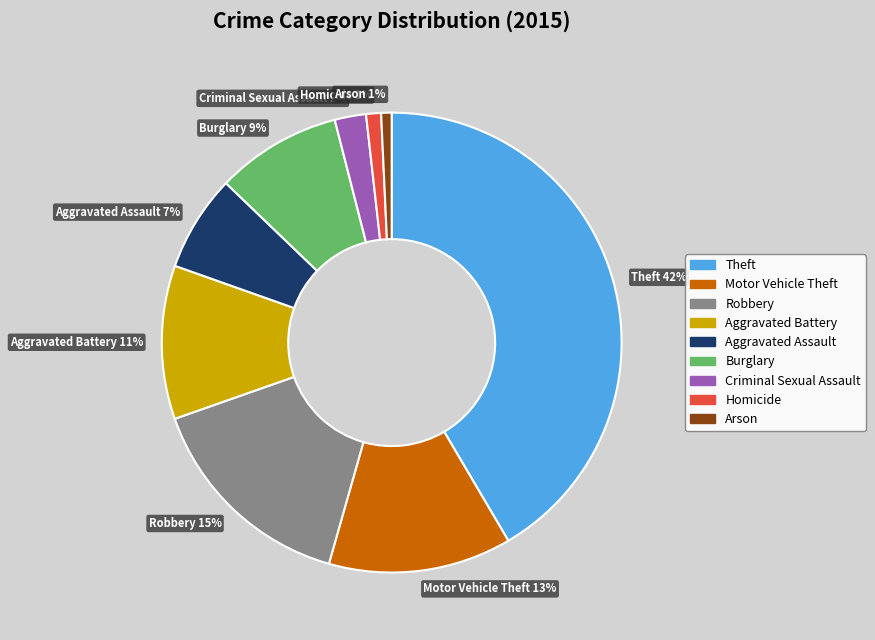

Is the sum of Theft 42% and Criminal Sexual Assault 2% greater than half?

No